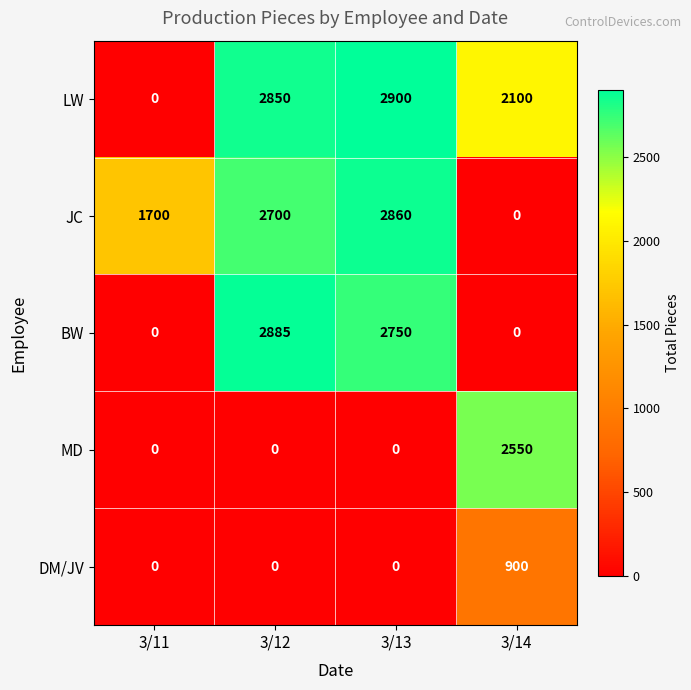

What is the sum of all JC values?

7260